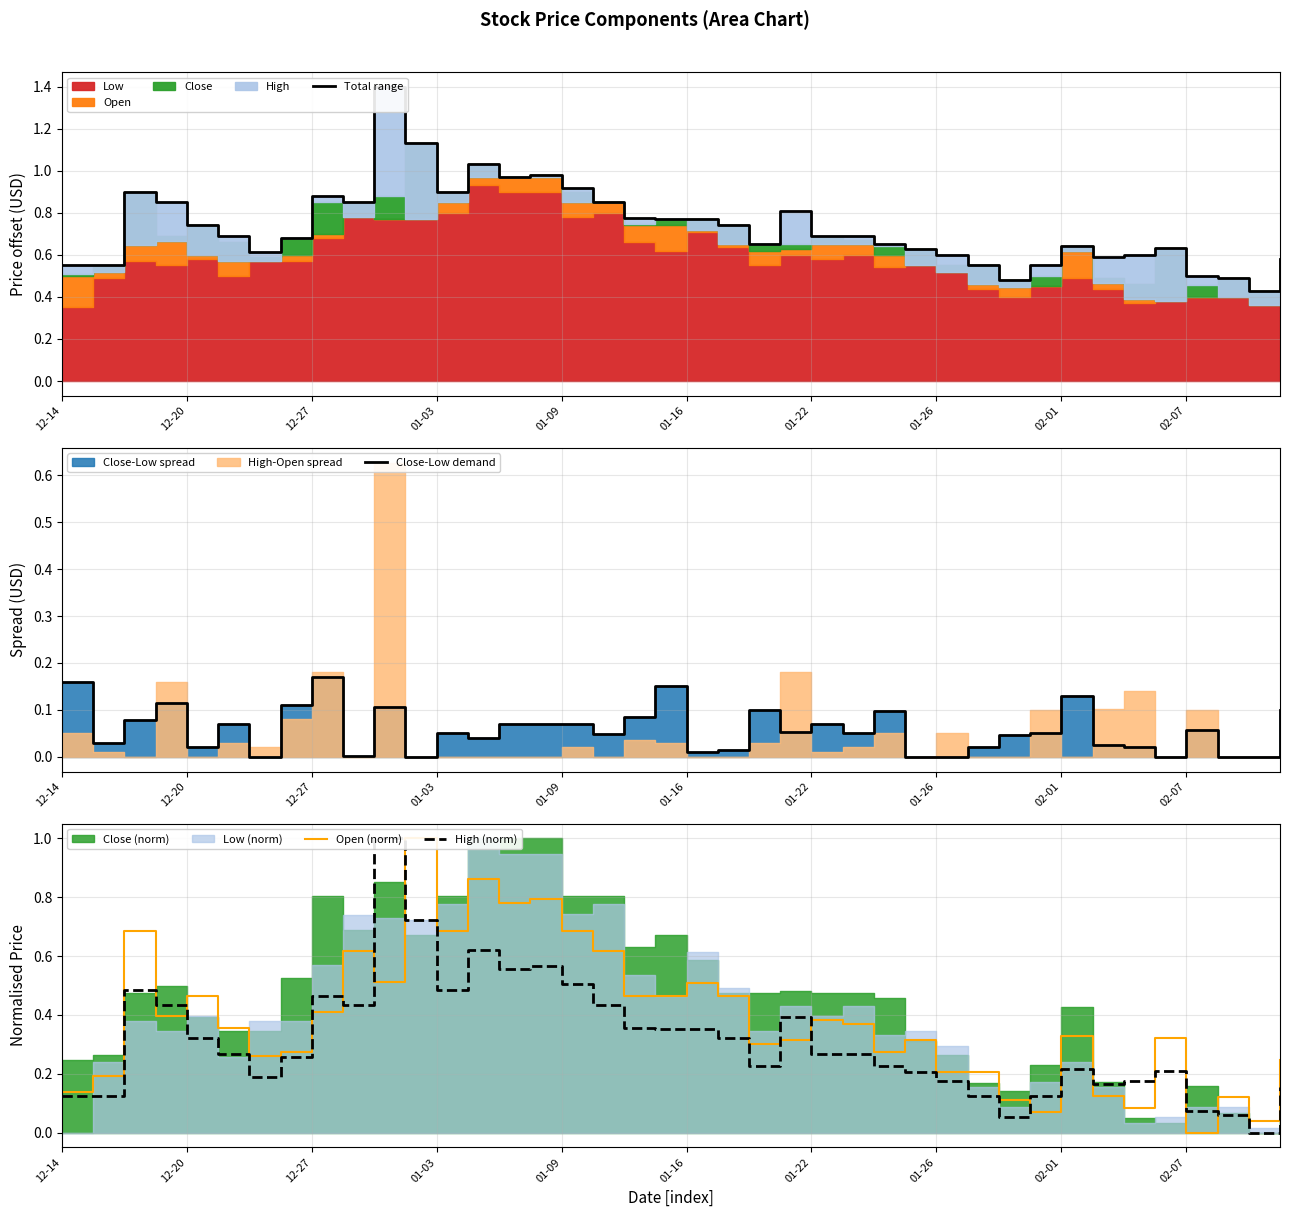

What is the sum of all Total range values?

29.3